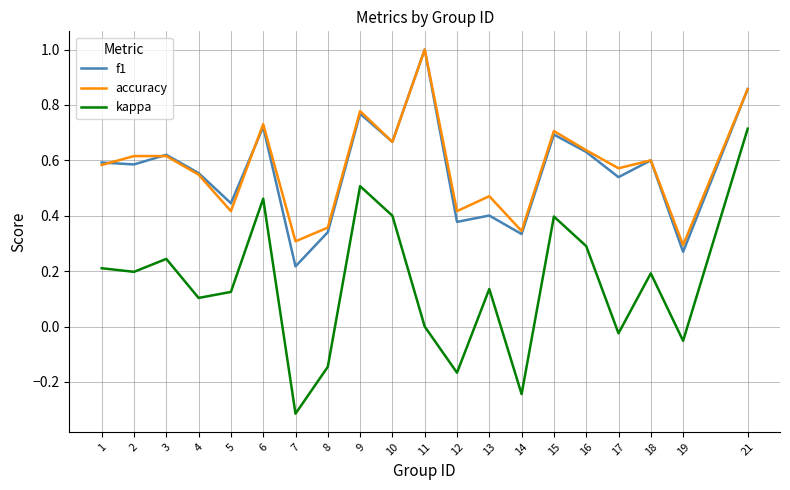

True or false: accuracy has a value of 0.6 at 2.

True